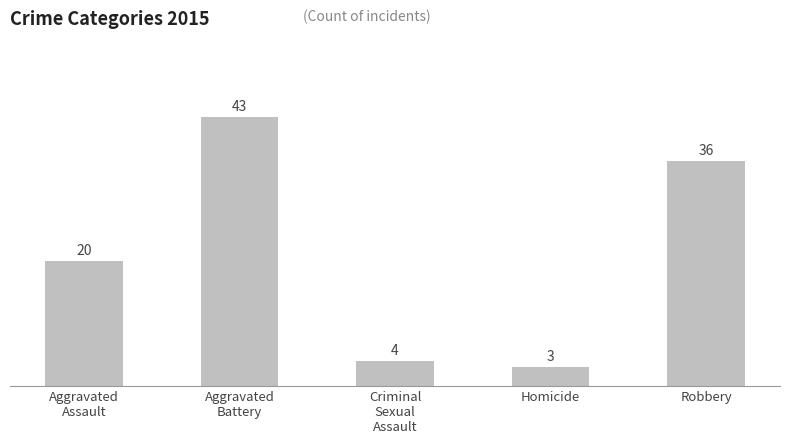

Which category has the highest value across all series?

Aggravated
Battery